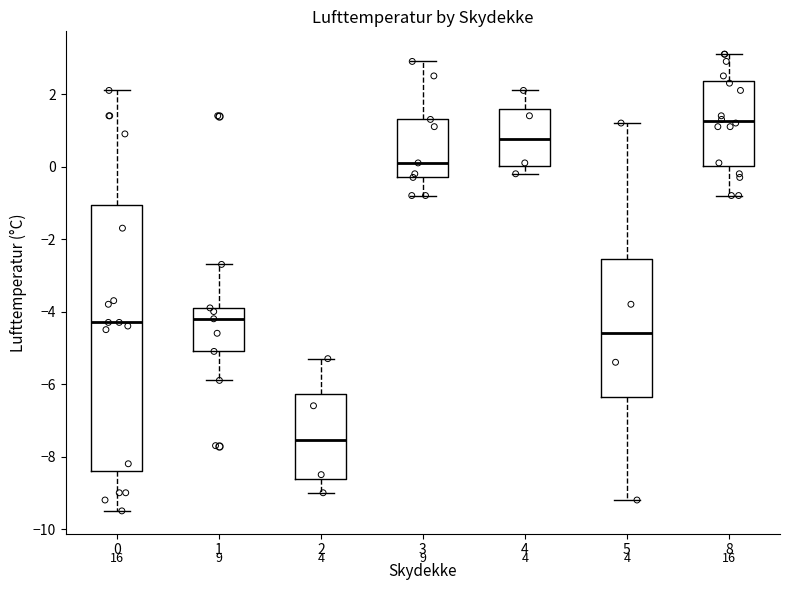

Reading left to right, transcribe this box plot: for each box, give where its median line is, the range the box spans, and where its two whiskers end, as read against the y-axis. The values are not printed on the chart, so give them approximately, as read against the axis.

0: median -4.2, box -8.4 to -1.0, whiskers -9.4 to 2.2
1: median -4.2, box -5.0 to -3.8, whiskers -5.8 to -2.6
2: median -7.6, box -8.6 to -6.2, whiskers -9.0 to -5.2
3: median 0.2, box -0.2 to 1.4, whiskers -0.8 to 3.0
4: median 0.8, box 0.0 to 1.6, whiskers -0.2 to 2.2
5: median -4.6, box -6.4 to -2.6, whiskers -9.2 to 1.2
8: median 1.2, box 0.0 to 2.4, whiskers -0.8 to 3.2